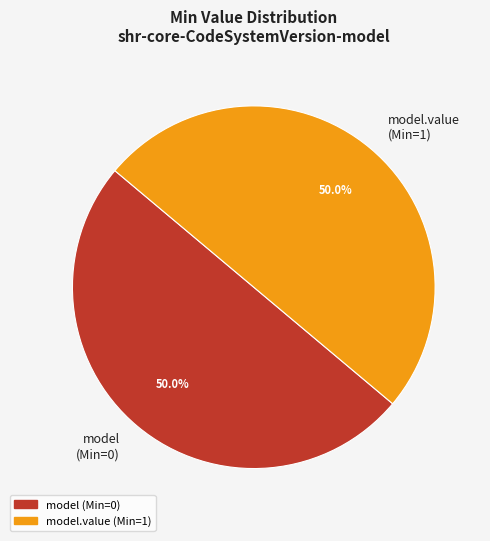

Approximately how many times larger is the value at model (Min=0) compared to model.value (Min=1)?

1.0